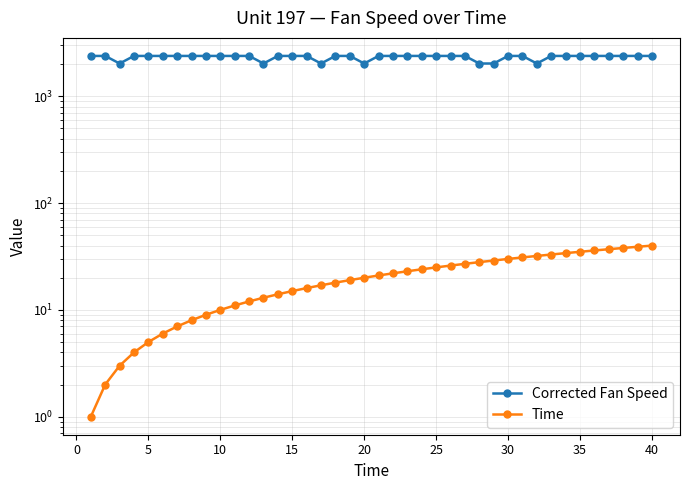

How many lines are shown in the chart?

2